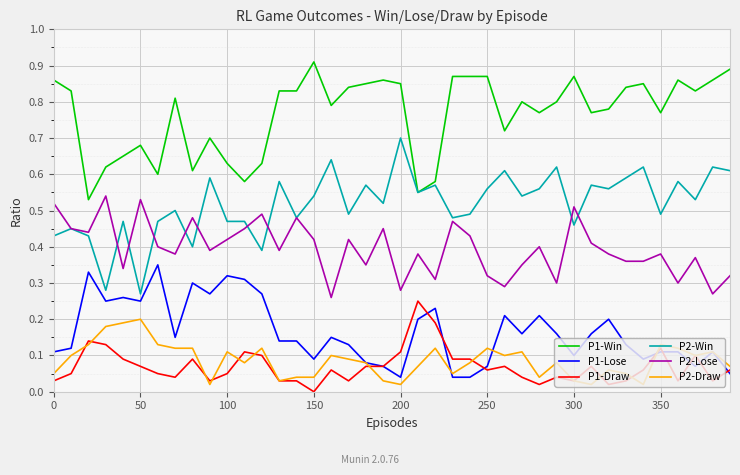

True or false: P2-Win and P1-Lose intersect in this chart.

False